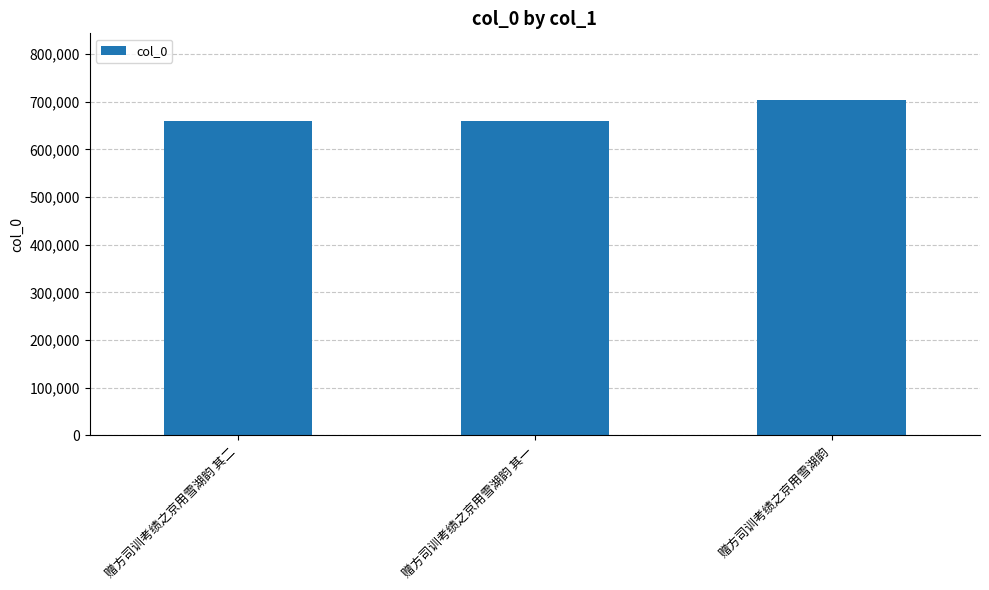

The chart shows a value of 406907 at 赠方司训考绩之京用雪湖韵 其二. True or false?

False